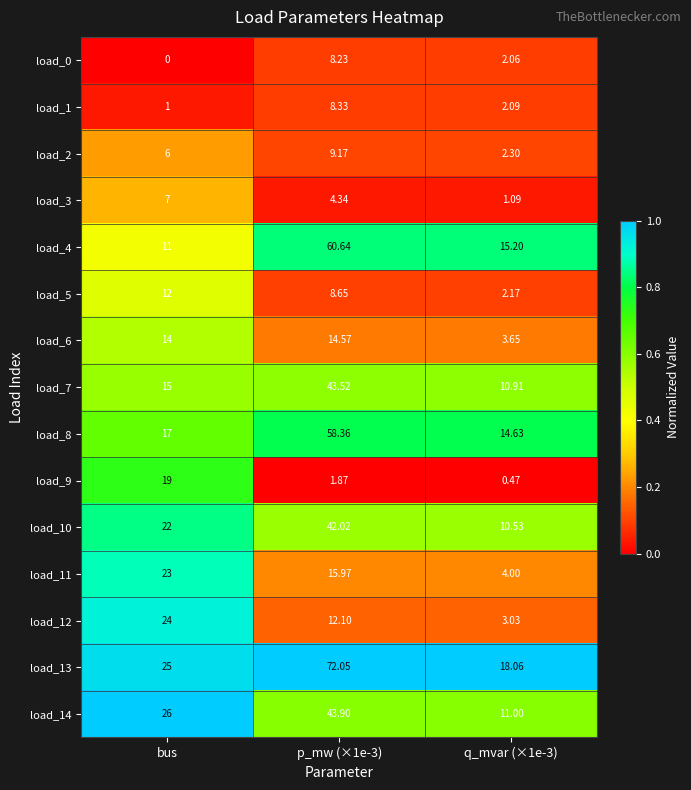

Which label corresponds to the smallest value in the chart?

bus